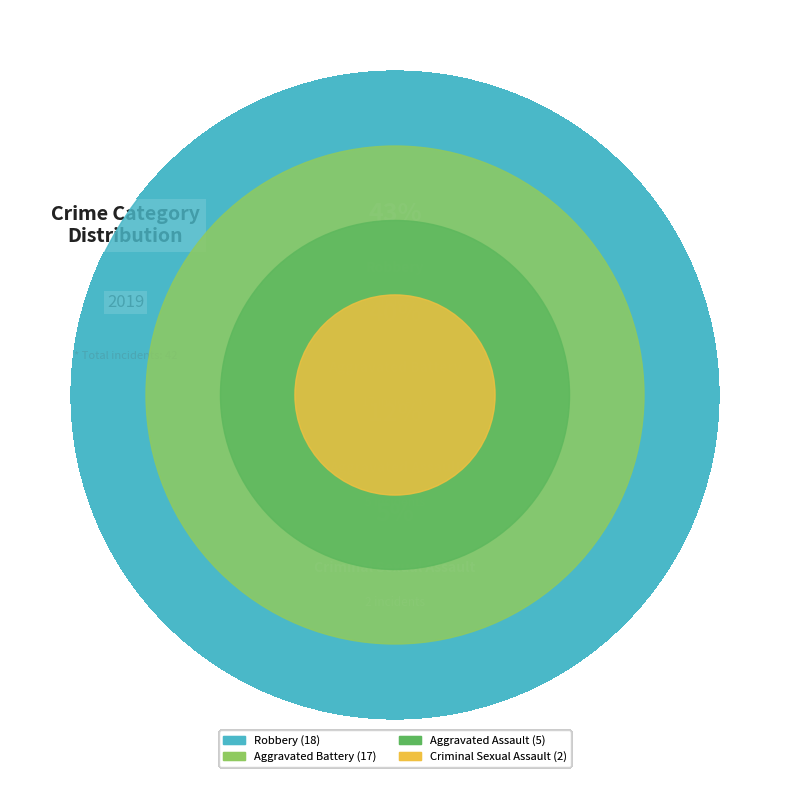

Count the number of slices in the pie.

4